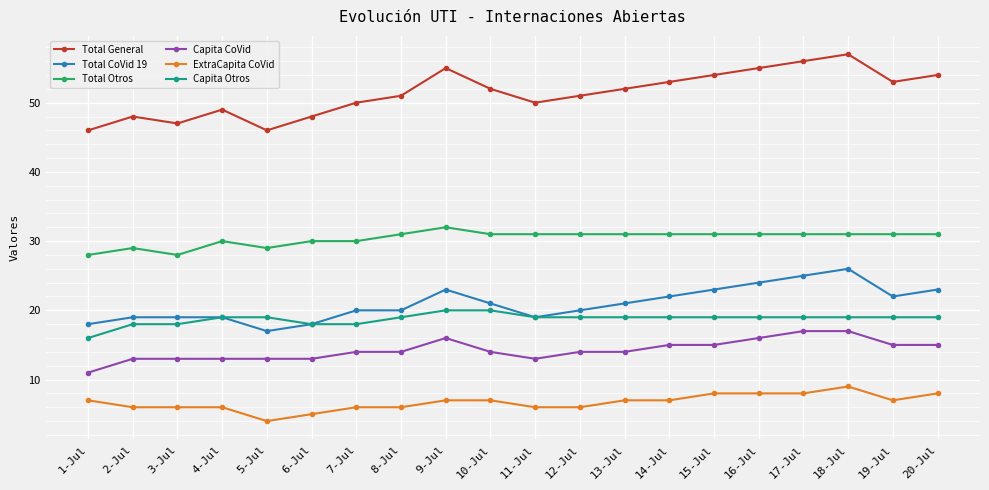

Which series has the largest total across all categories?

Total General